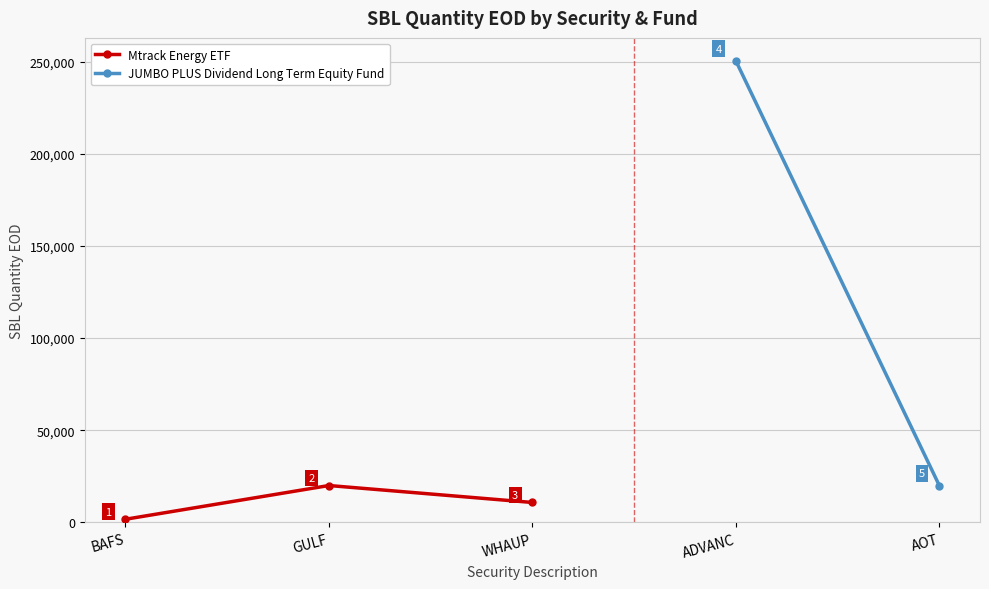

At which label does the data first exceed 10800?

GULF